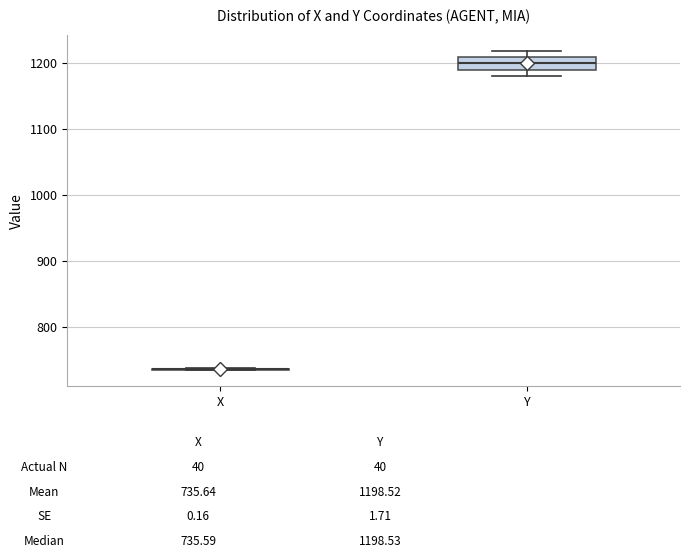

Reading left to right, read every box against the y-axis: the position of its median line, the range the box covers, and the ends of its whiskers. The values are not printed on the chart, so give them approximately, as read against the axis.

X: box collapsed to a line at 740, whiskers 730 to 740
Y: median 1200, box 1190 to 1210, whiskers 1180 to 1220